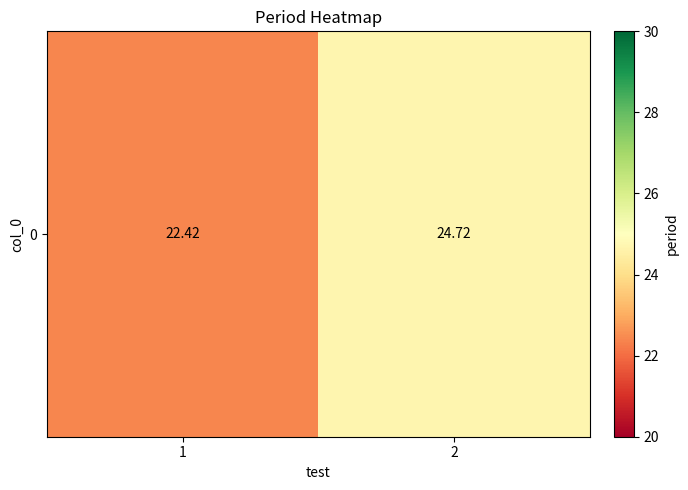

What is the average value?

23.6